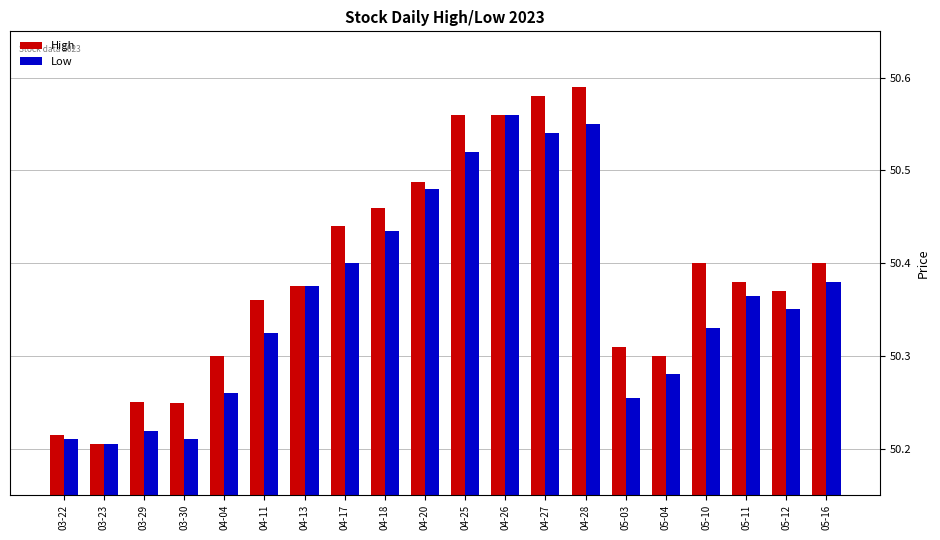

List the series in order of their peak value, highest first.

High, Low